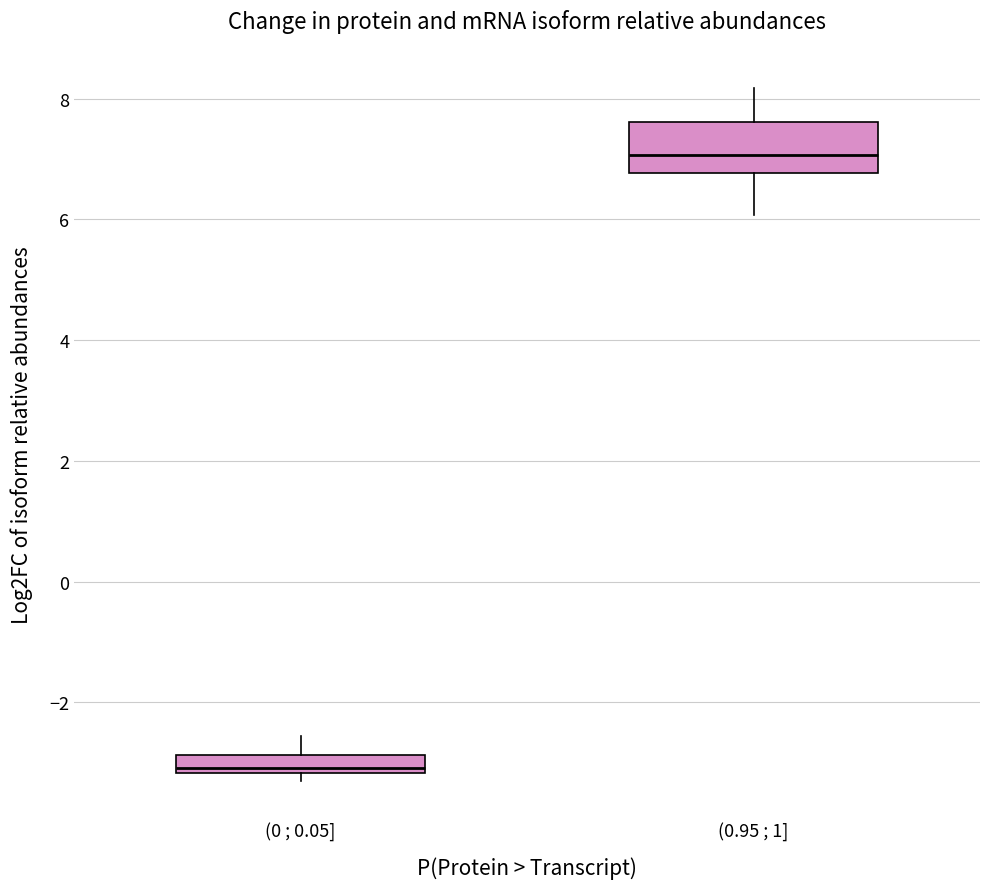

Which box is the tallest, from its lower edge to its upper edge?

(0.95 ; 1]